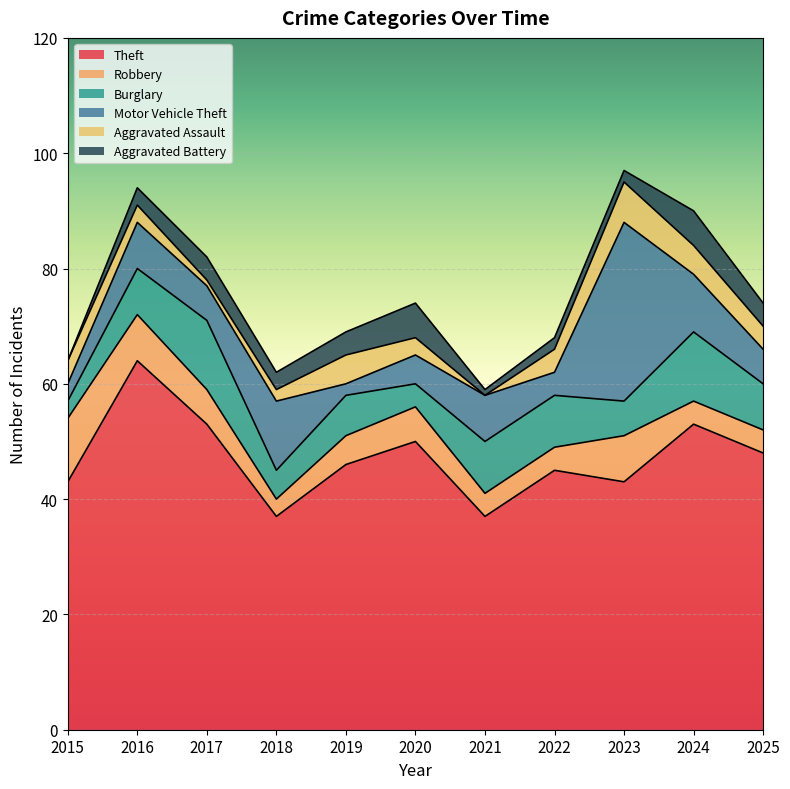

Which category has the lowest value across all series?

2021